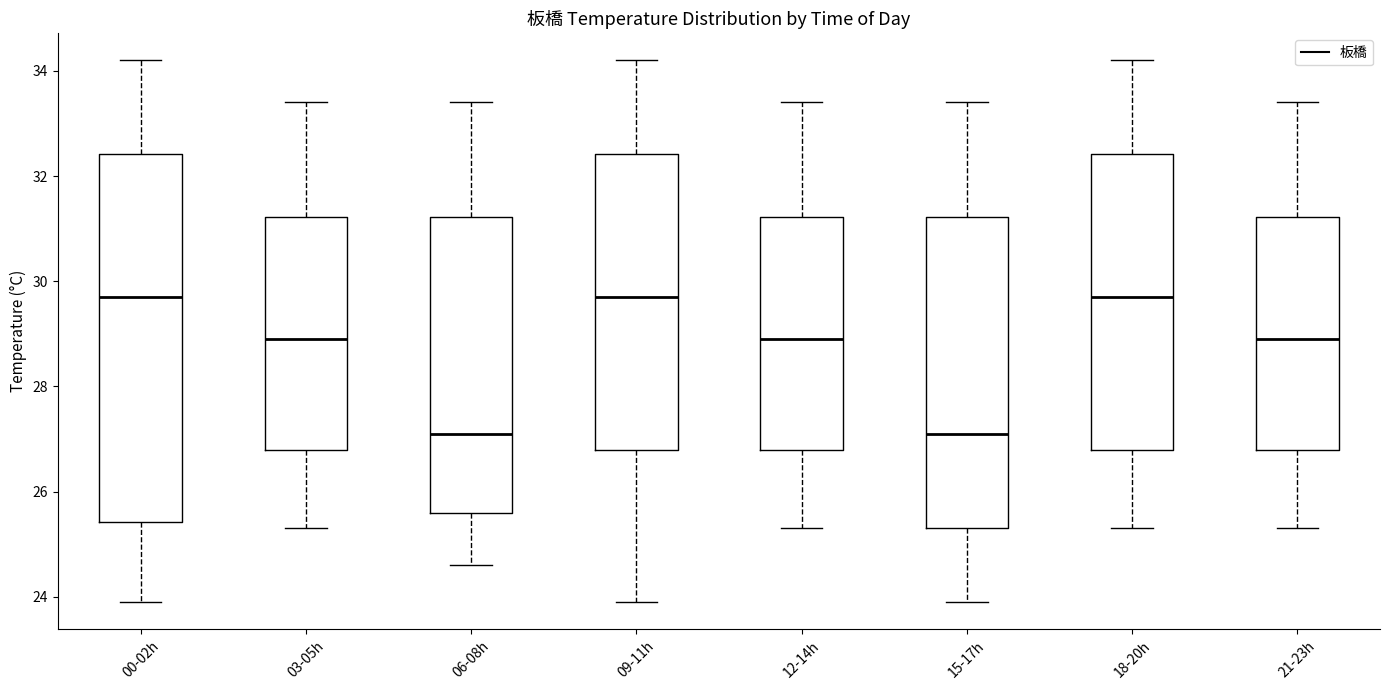

Where does the lower whisker of the box for 12-14h end on the y-axis? The values are not printed on the chart, so give them approximately, as read against the axis.

25.4